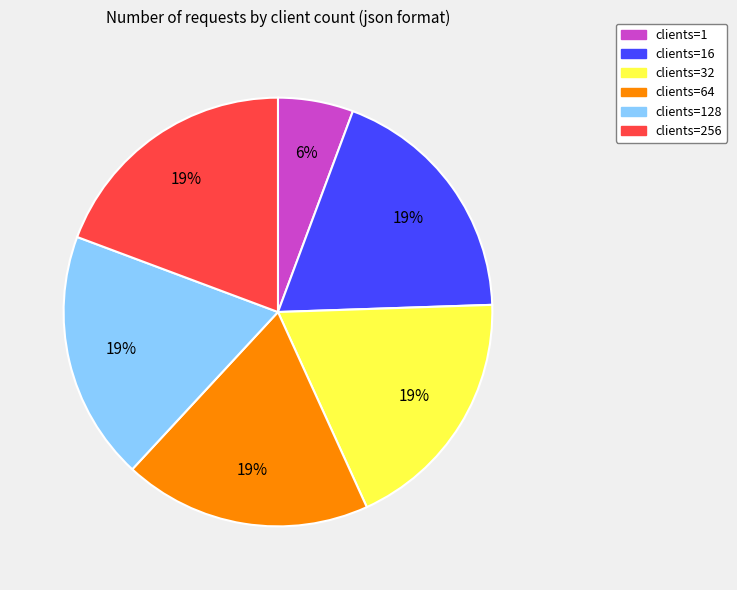

What percentage is the clients=64 slice, to the nearest percent?

19%